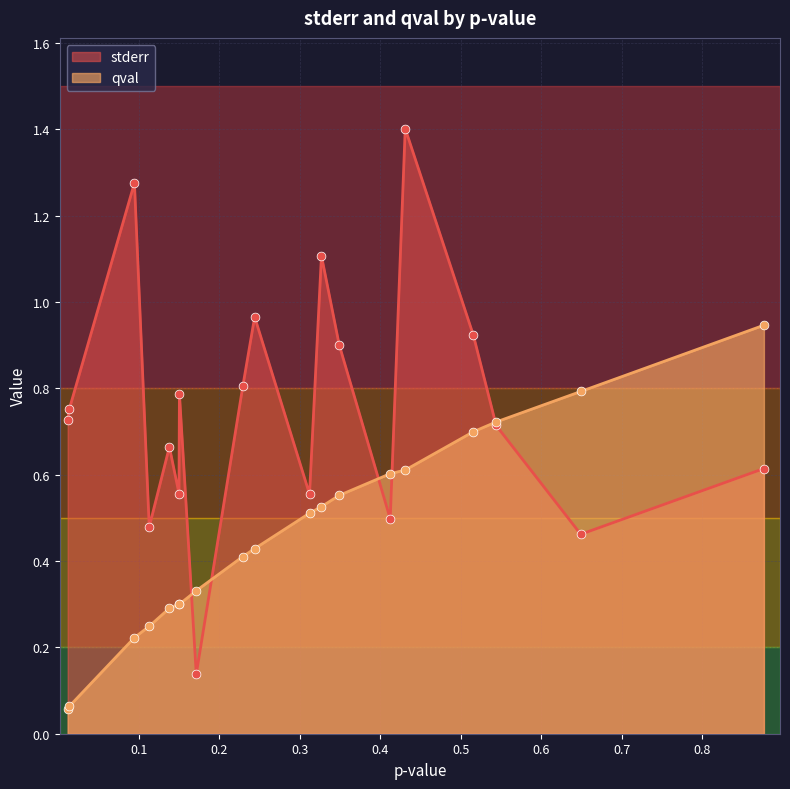

Which series has the largest Y range (max minus min)?

stderr